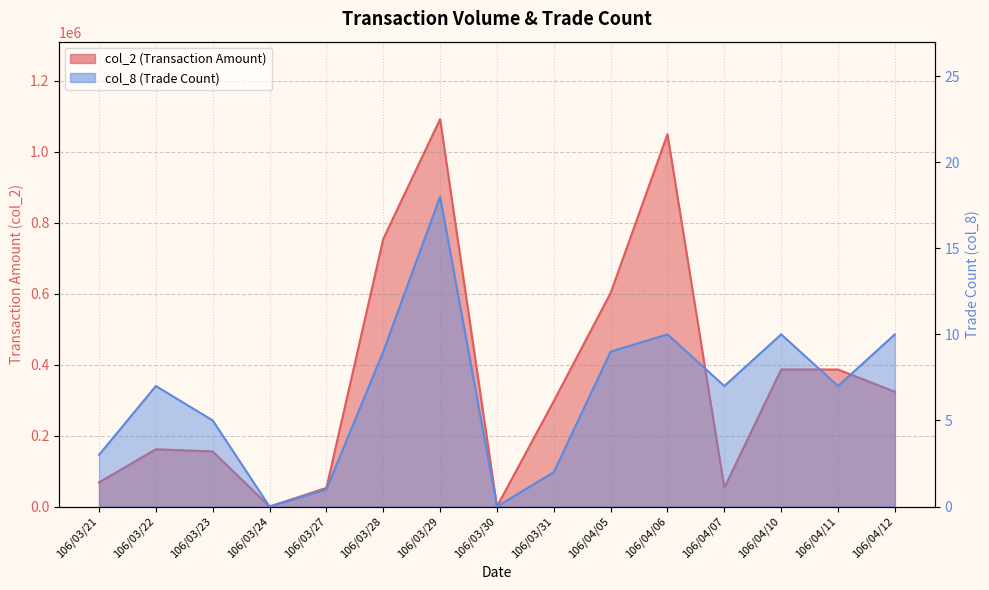

What is the approximate value of col_8 at 106/04/05?

9